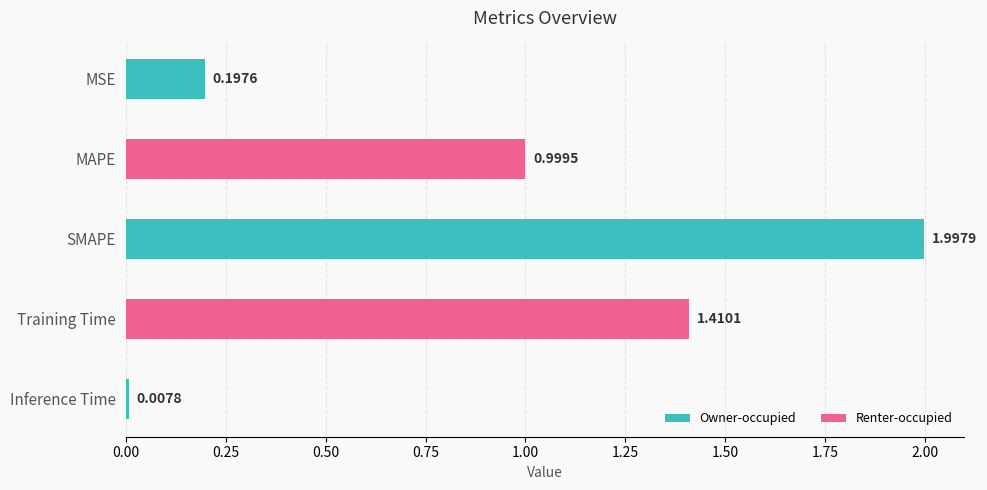

What is the label of the 5th bar from the top?

Inference Time